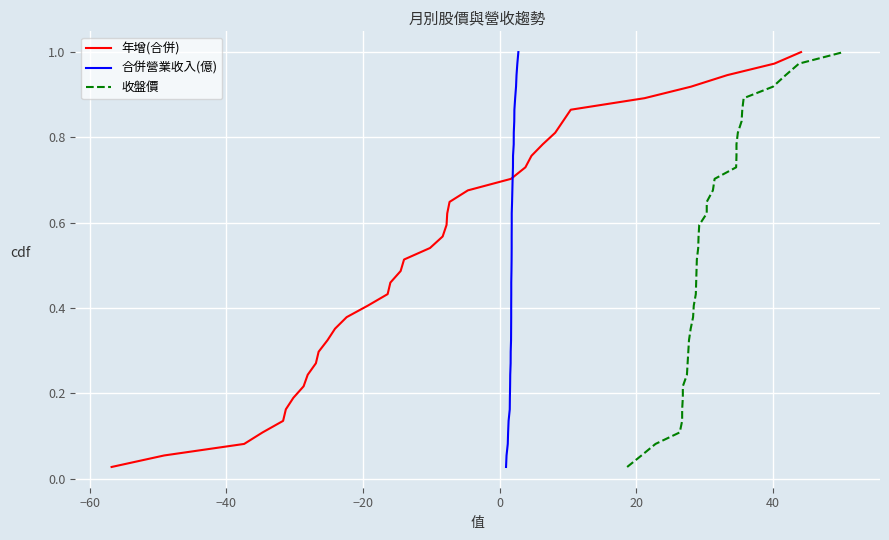

At how many categories does at least one series exceed 0?

37